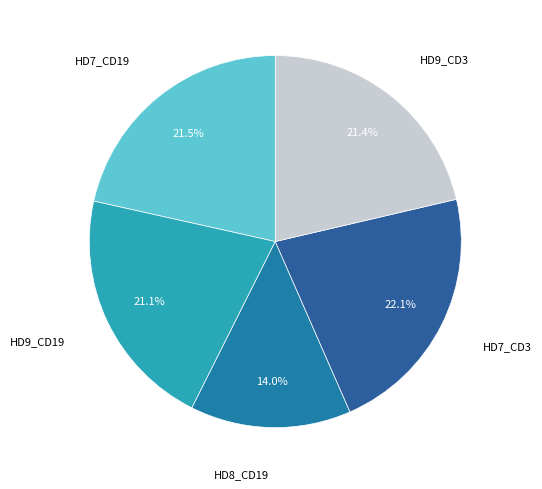

Is HD9_CD3 the majority of the pie?

No